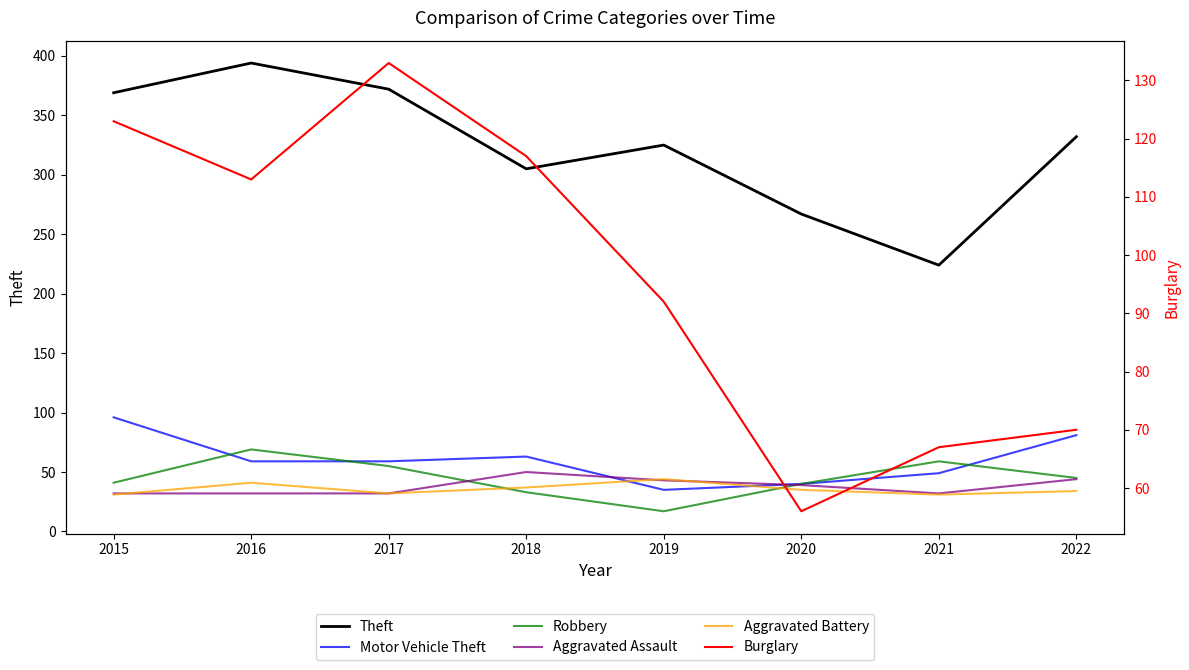

Is it true that Motor Vehicle Theft equals 94 at 2018?

False